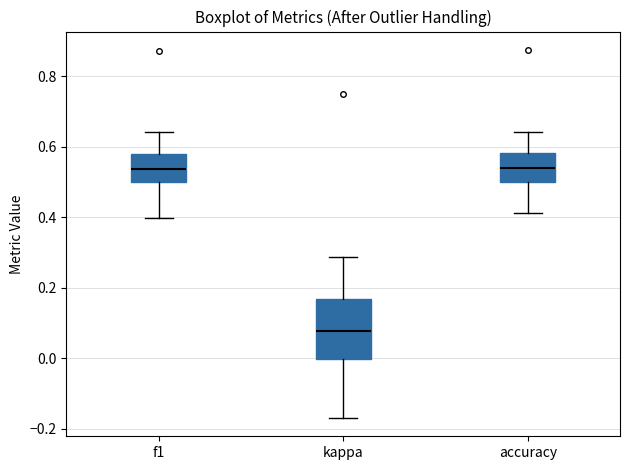

Reading left to right, transcribe this box plot: for each box, give where its median line is, the range the box spans, and where its two whiskers end, as read against the y-axis. The values are not printed on the chart, so give them approximately, as read against the axis.

f1: median 0.54, box 0.50 to 0.58, whiskers 0.40 to 0.64
kappa: median 0.08, box 0.00 to 0.16, whiskers -0.16 to 0.28
accuracy: median 0.54, box 0.50 to 0.58, whiskers 0.42 to 0.64